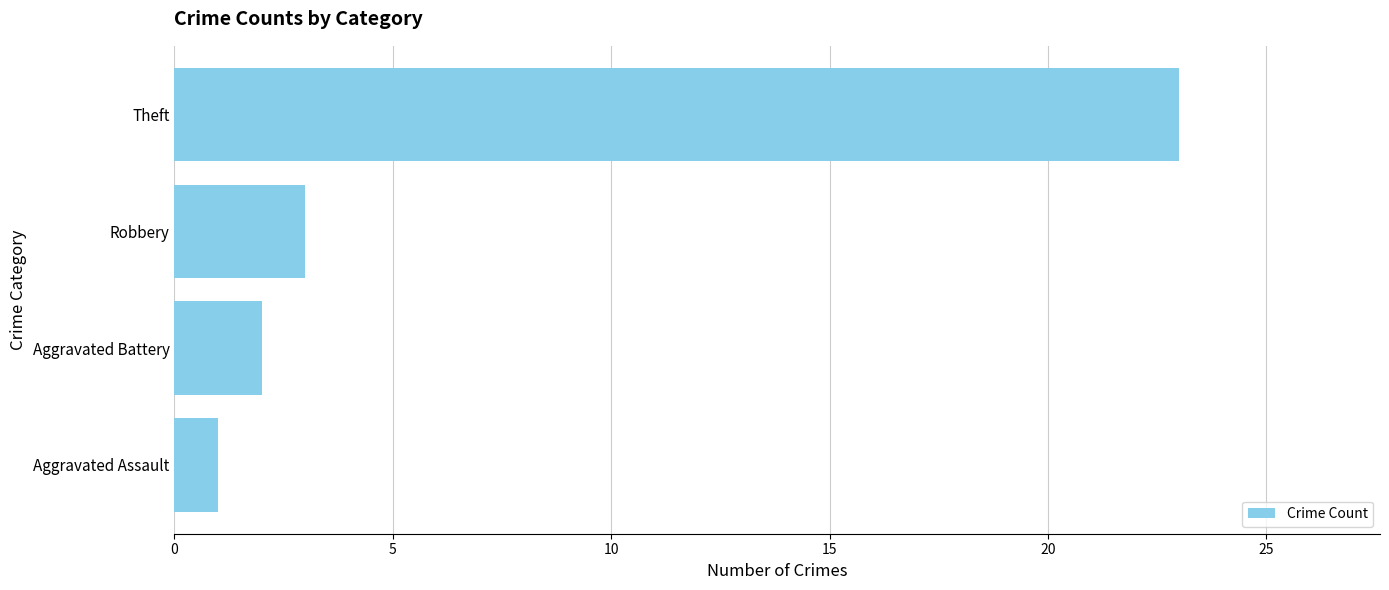

Rank the categories by value from lowest to highest.

Aggravated Assault, Aggravated Battery, Robbery, Theft